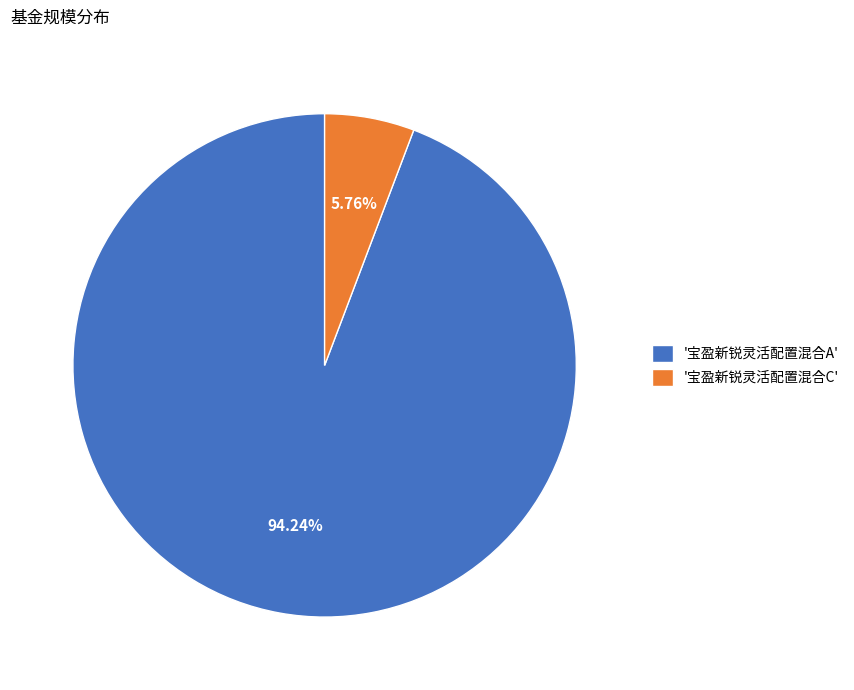

Which has a higher value, '宝盈新锐灵活配置混合A' or '宝盈新锐灵活配置混合C'?

'宝盈新锐灵活配置混合A'